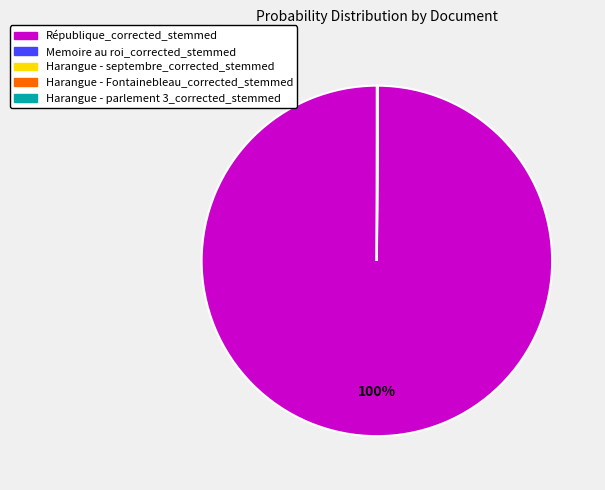

Which category accounts for the majority?

République_corrected_stemmed